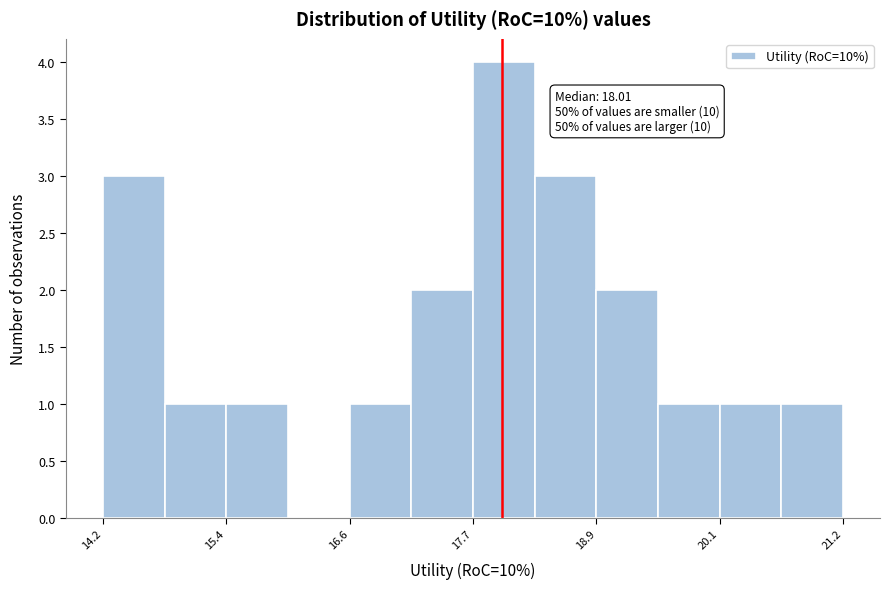

Around what value on the x-axis is the tallest bar? Give the approximate position of its centre, as read against the axis.

18.0